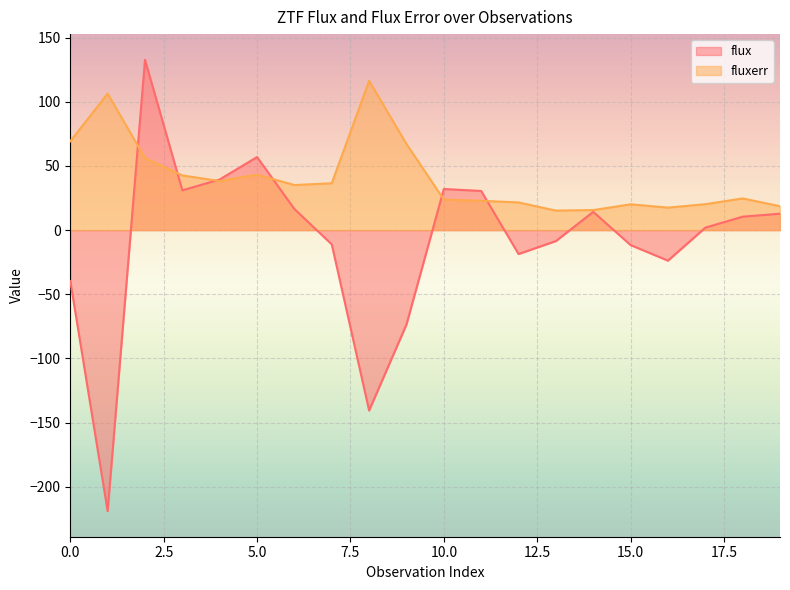

What is the sum of all flux values?

-167.5